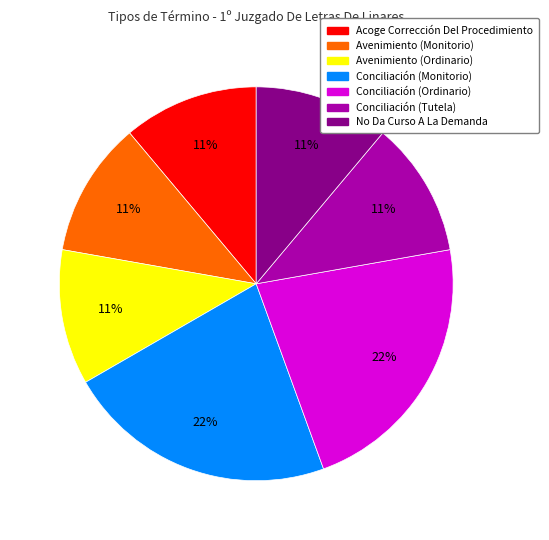

To the nearest percent, what portion does Acoge Corrección Del Procedimiento represent?

11%